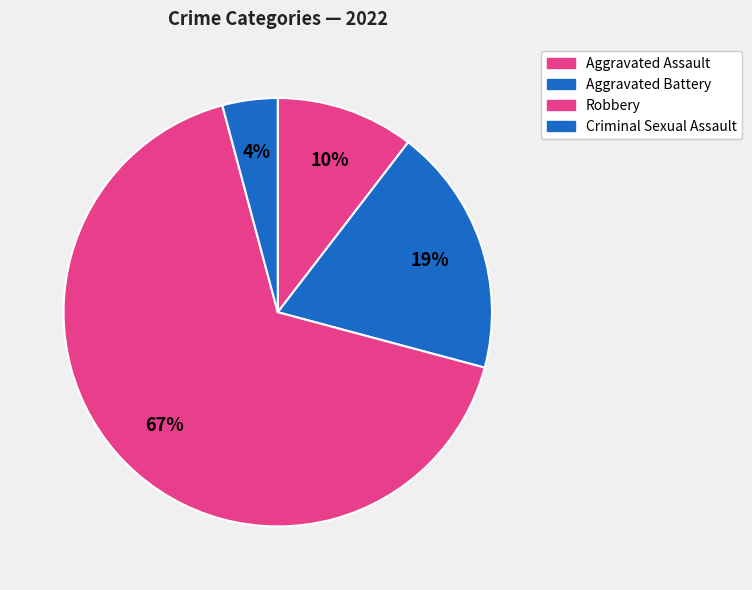

How many slices are in this pie chart?

4